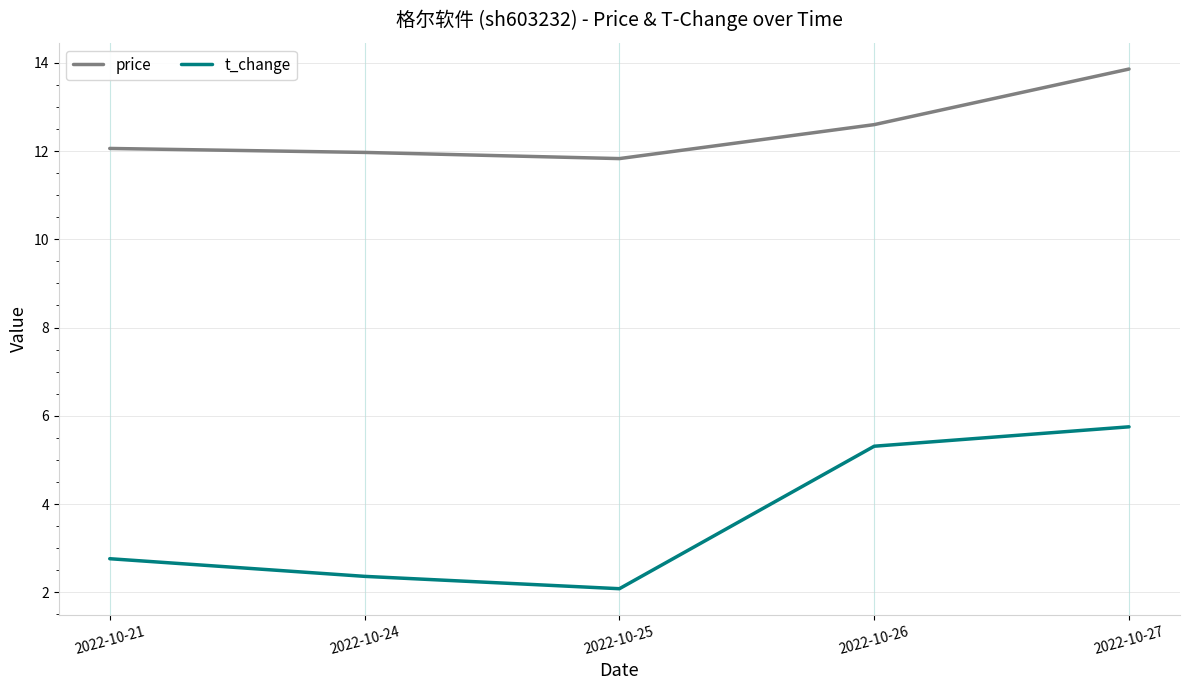

How many interior local valleys does the t_change series have?

1